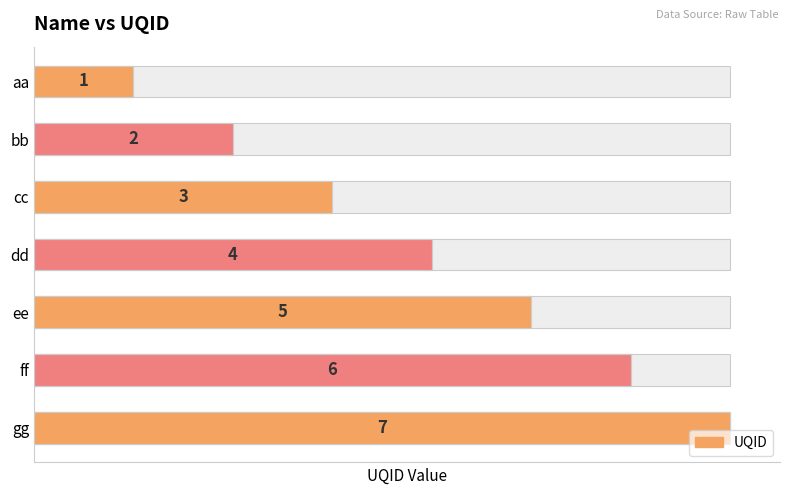

How many values are between 2 and 6?

5